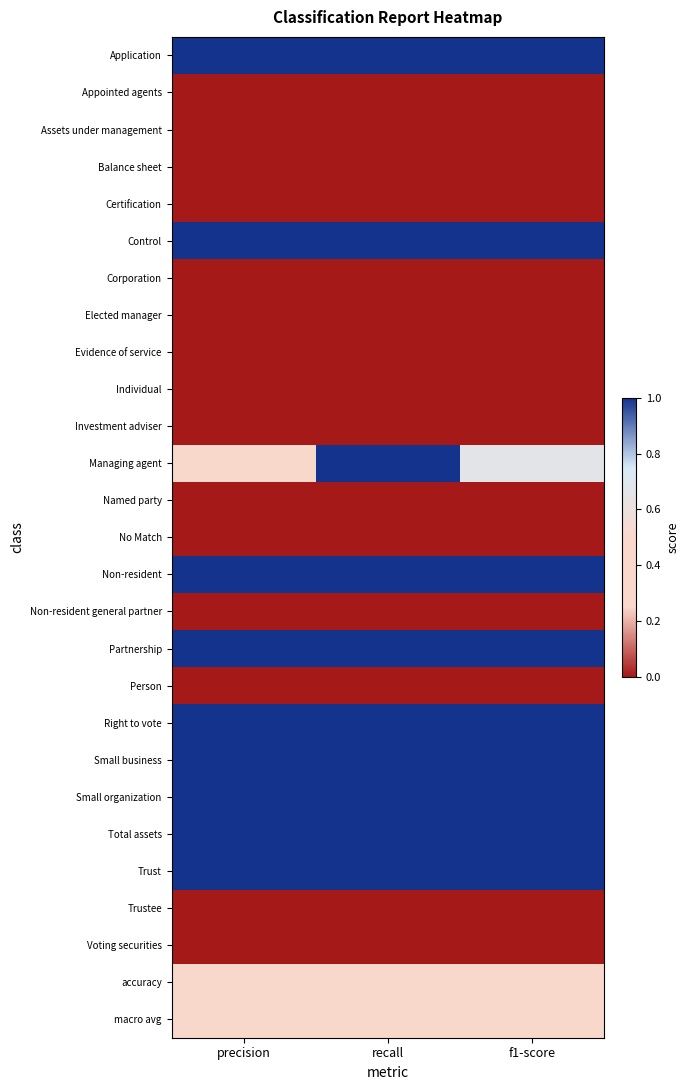

Count the number of categories in the chart.

3